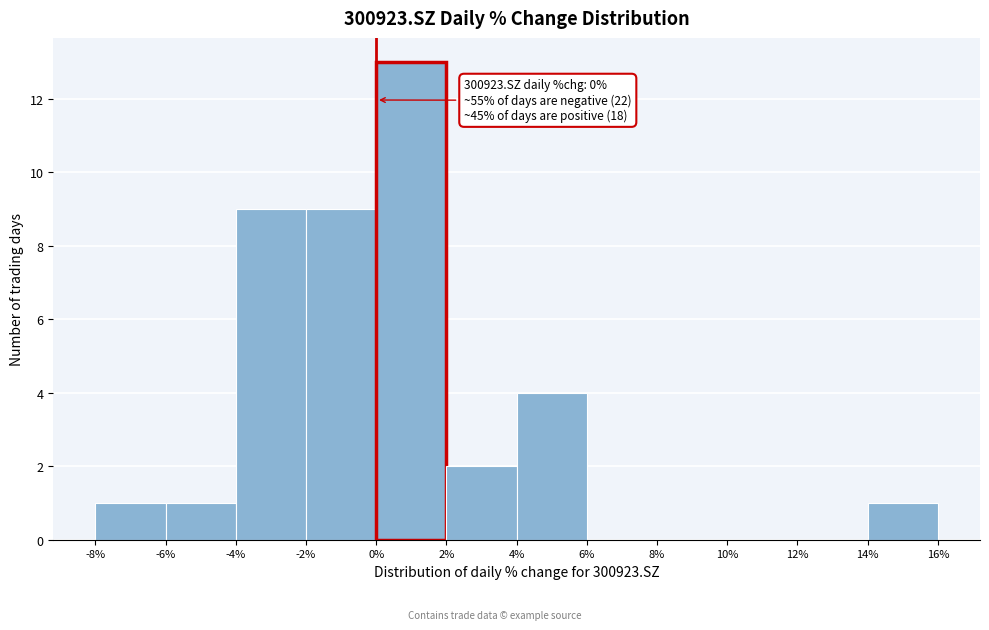

Which range on the x-axis has the tallest bar?

0% to 2%